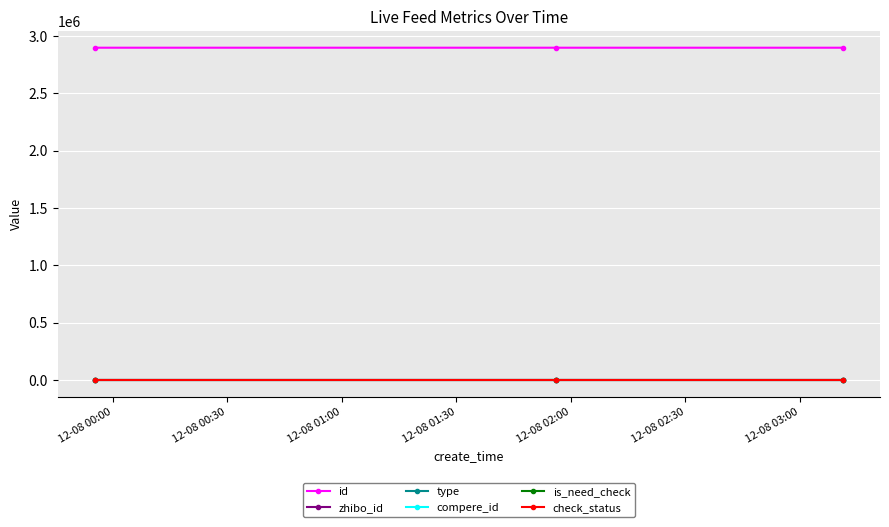

Is this an area chart (filled region under the line)?

No